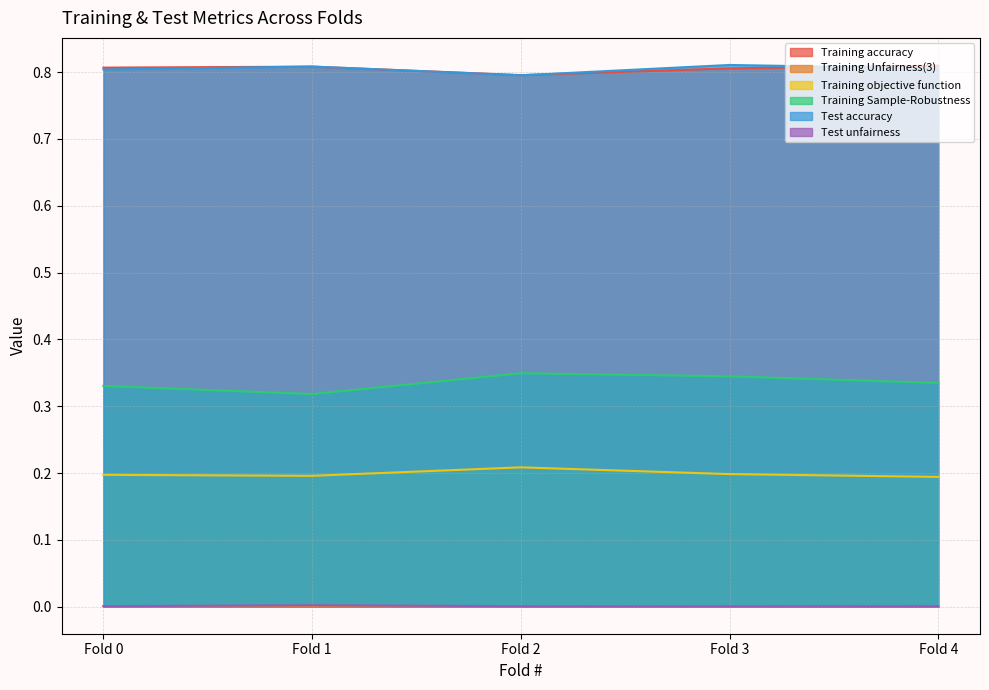

At which category is the sum across all series the highest?

Fold 3